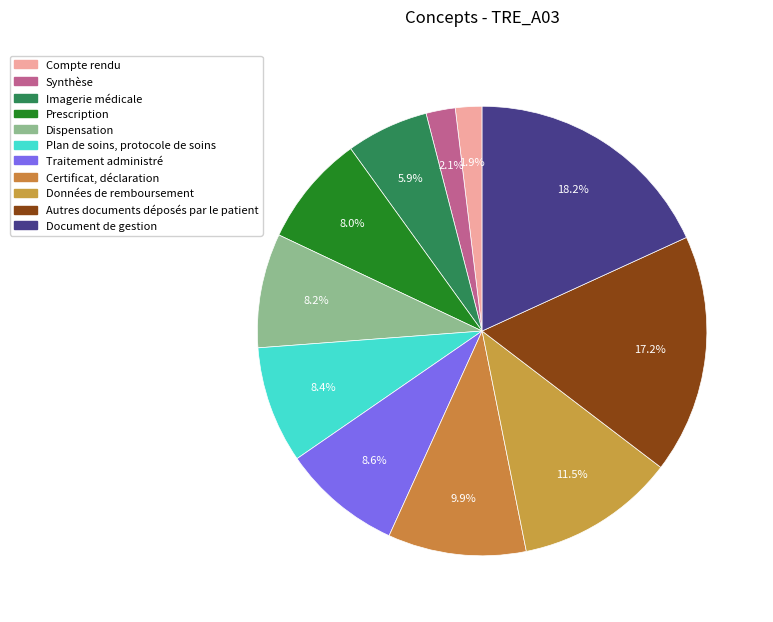

To the nearest percent, what is the difference between the Document de gestion and Synthèse slice percentages?

16%